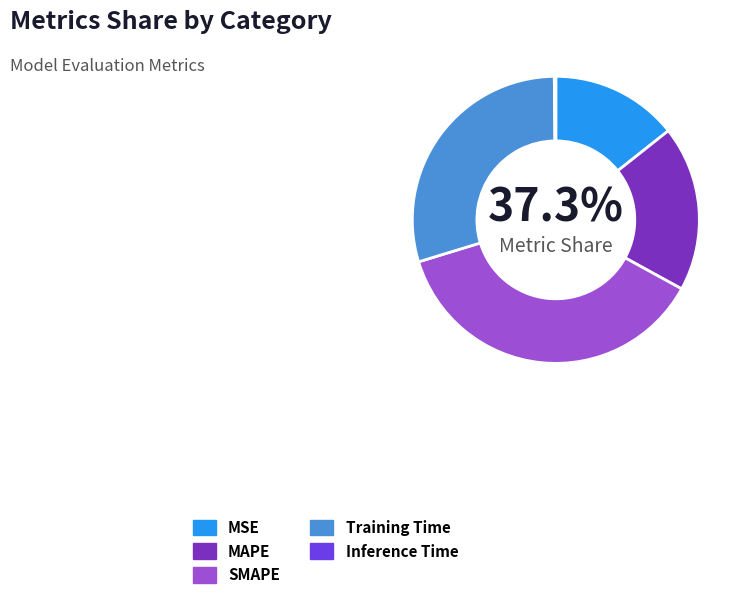

Is it true that MAPE is 19% of the pie?

True